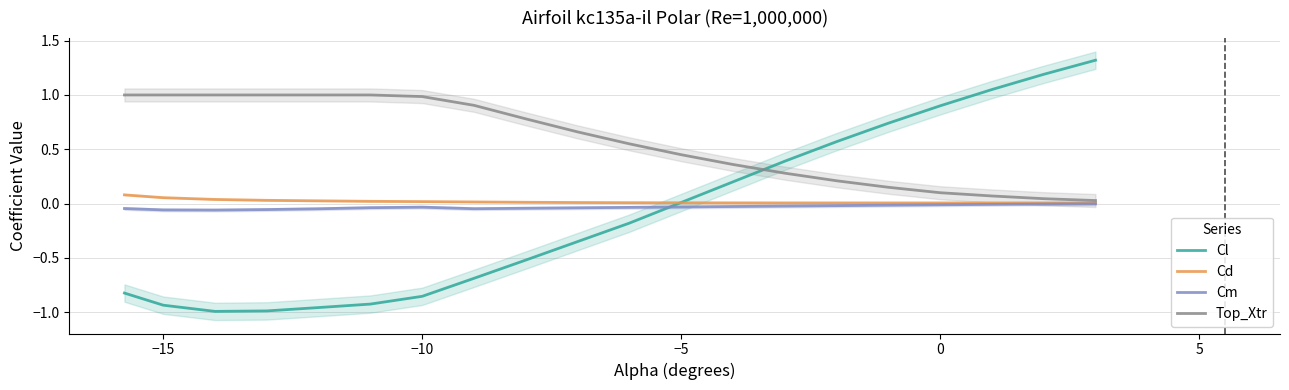

At how many categories does at least one series exceed 0?

20